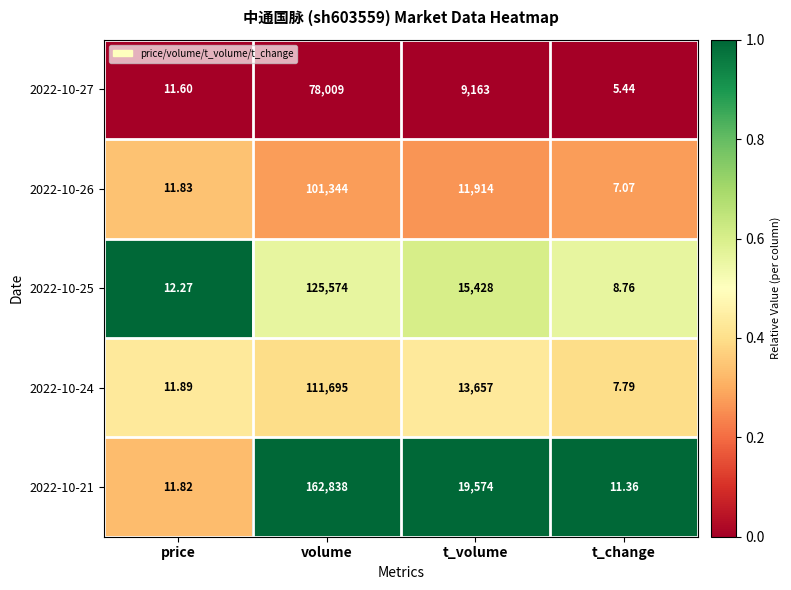

Between volume and t_change, which series saw the biggest shift?

2022-10-21